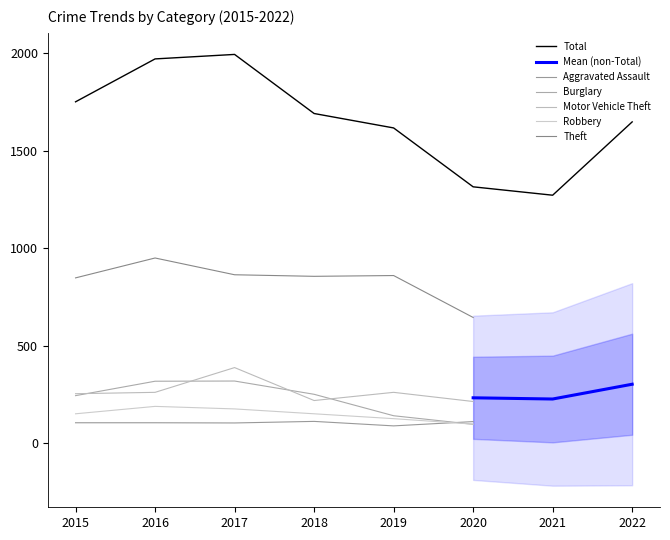

At which category is the sum across all series the highest?

2017